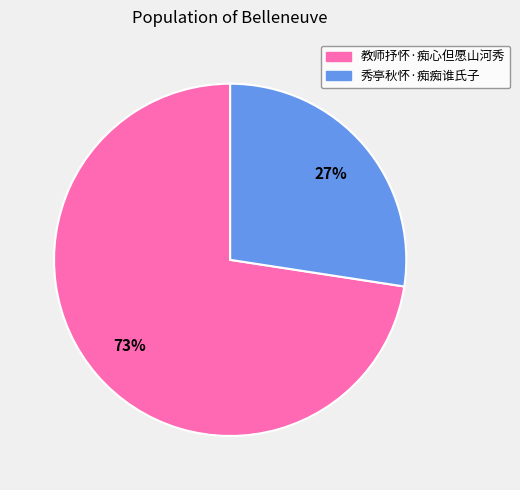

What is the smallest slice in the pie chart?

秀亭秋怀·痴痴谁氏子